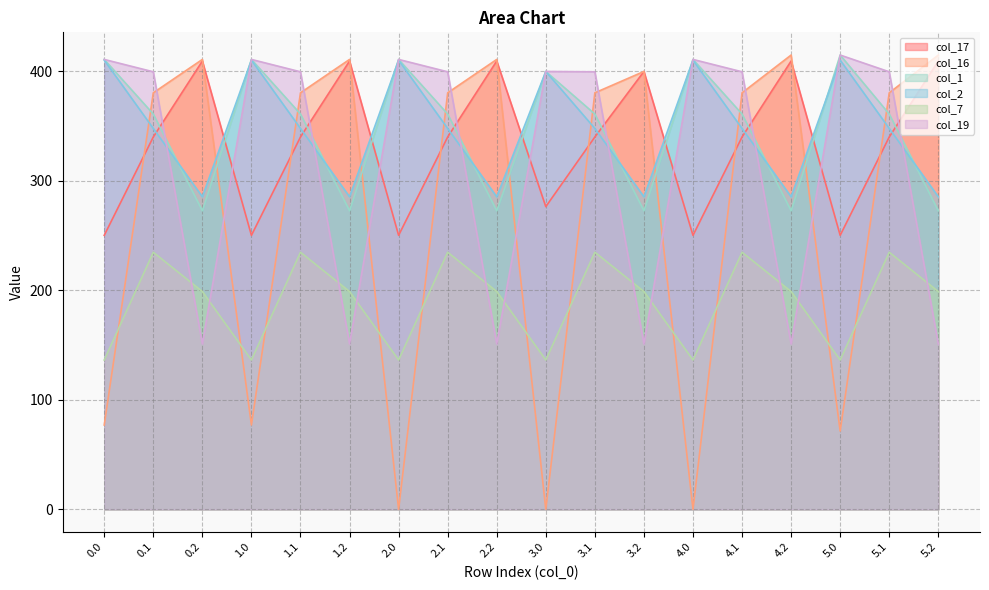

Reading left to right, extract all data points from this chart.

col_17: 250.3	340.1	409.5	250.3	340.1	409.5	250.3	340.1	409.5	276.5	340.1	400.0	250.3	340.1	409.5	250.3	340.1	409.5
col_16: 77.0	380.5	411.0	77.0	380.5	411.0	0.0	380.5	411.0	0.0	380.5	400.0	0.0	380.5	415.0	71.5	380.5	415.0
col_1: 411.0	361.1	272.7	411.0	361.1	272.7	411.0	361.1	272.7	400.0	361.1	272.7	411.0	361.1	272.7	415.0	361.1	272.7
col_2: 410.3	347.9	285.5	410.3	347.9	285.5	410.3	347.9	285.5	400.0	347.9	285.5	410.3	347.9	285.5	410.3	347.9	285.5
col_7: 136.4	234.9	199.0	136.4	234.9	199.0	136.4	234.9	199.0	136.4	234.9	199.0	136.4	234.9	199.0	136.4	234.9	199.0
col_19: 411.0	399.7	151.1	411.0	399.7	151.1	411.0	399.7	151.1	400.0	399.7	151.1	411.0	399.7	151.1	415.0	399.7	151.1